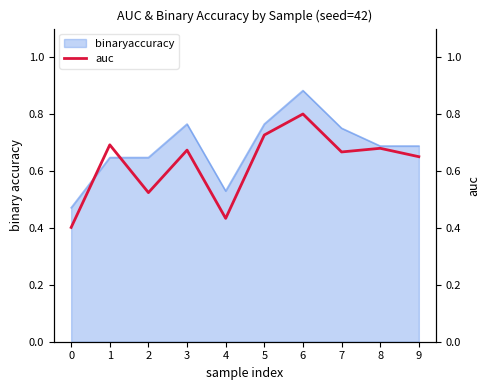

Is it true that binaryaccuracy equals 1.1 at 8?

False